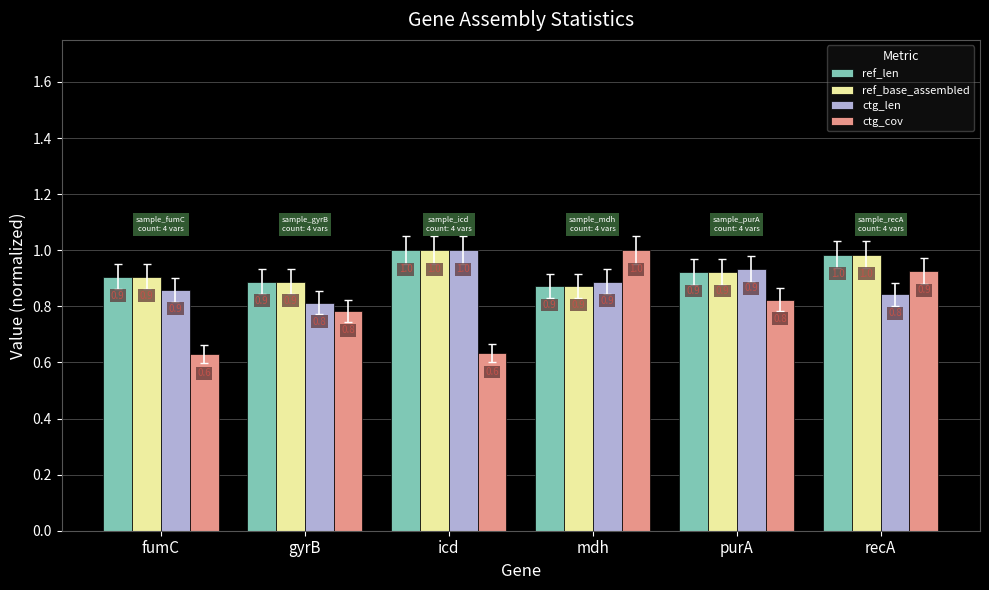

What is the sum of all ctg_cov values?

4.8